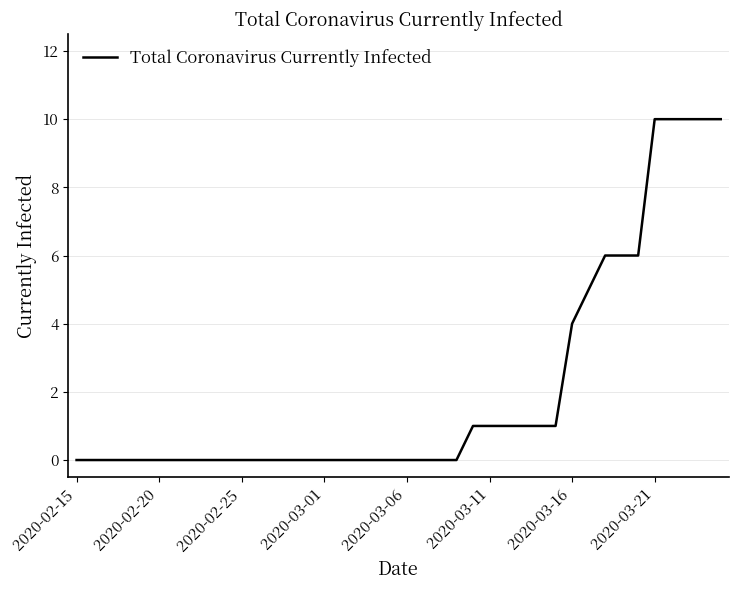

How many series are shown in this chart?

1